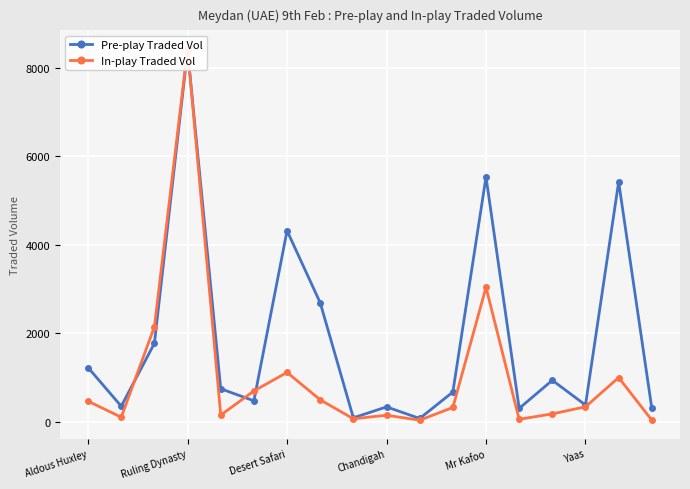

At Aldous Huxley, list the series in order from smallest to largest.

In-play Traded Vol, Pre-play Traded Vol